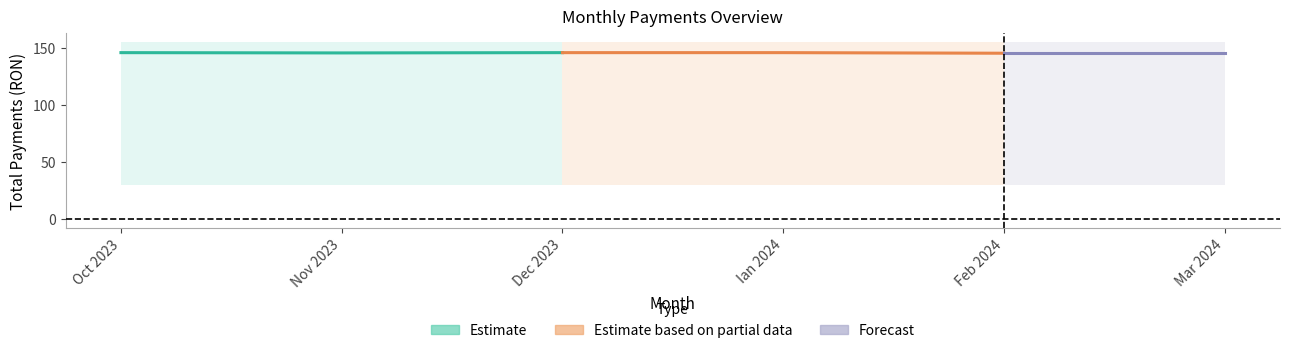

True or false: Plata nov 2023 and Plata mar 2024 cross at least once.

False